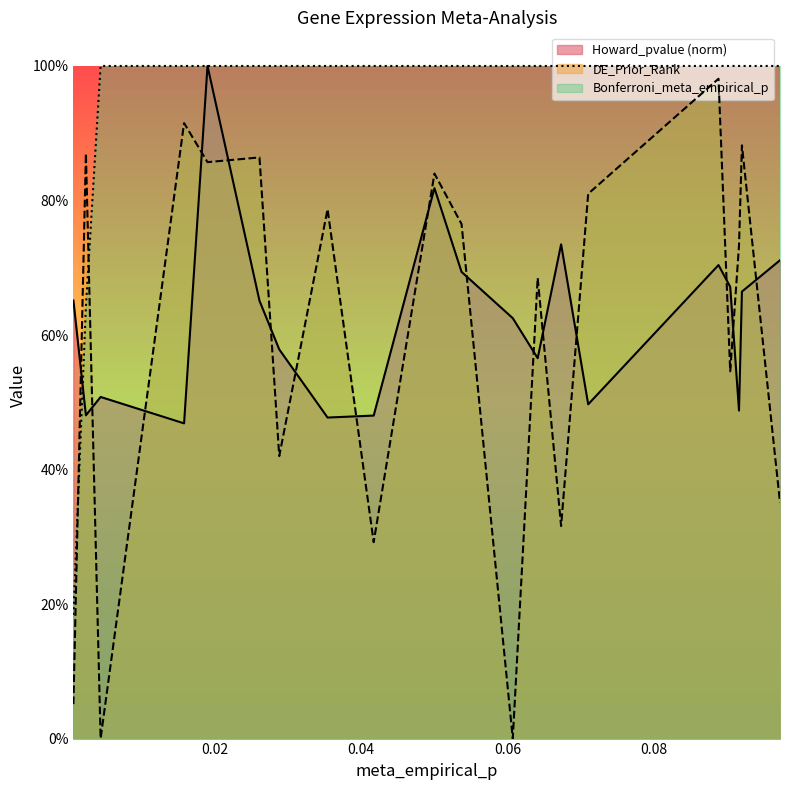

Which series has the largest total across all categories?

Bonferroni_meta_empirical_p